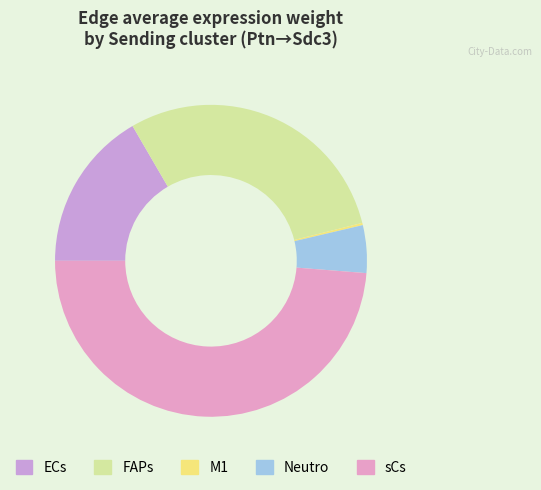

Does M1 represent more than half of the total?

No